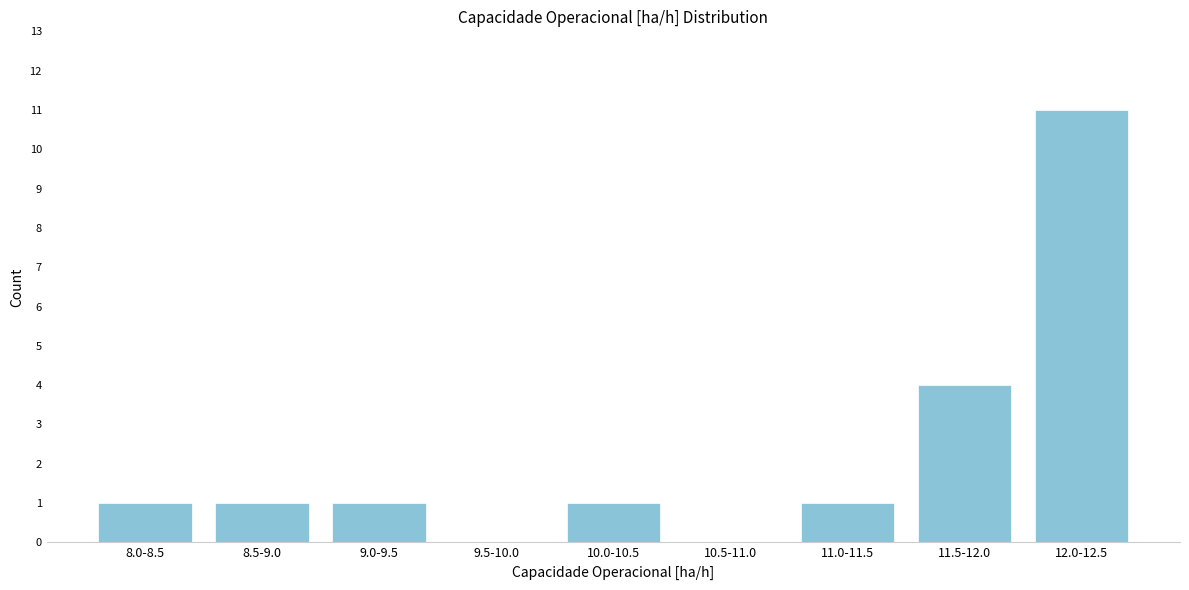

Reading left to right, transcribe all the data shown in this chart.

8.0-8.5=1	8.5-9.0=1	9.0-9.5=1	9.5-10.0=0	10.0-10.5=1	10.5-11.0=0	11.0-11.5=1	11.5-12.0=4	12.0-12.5=11